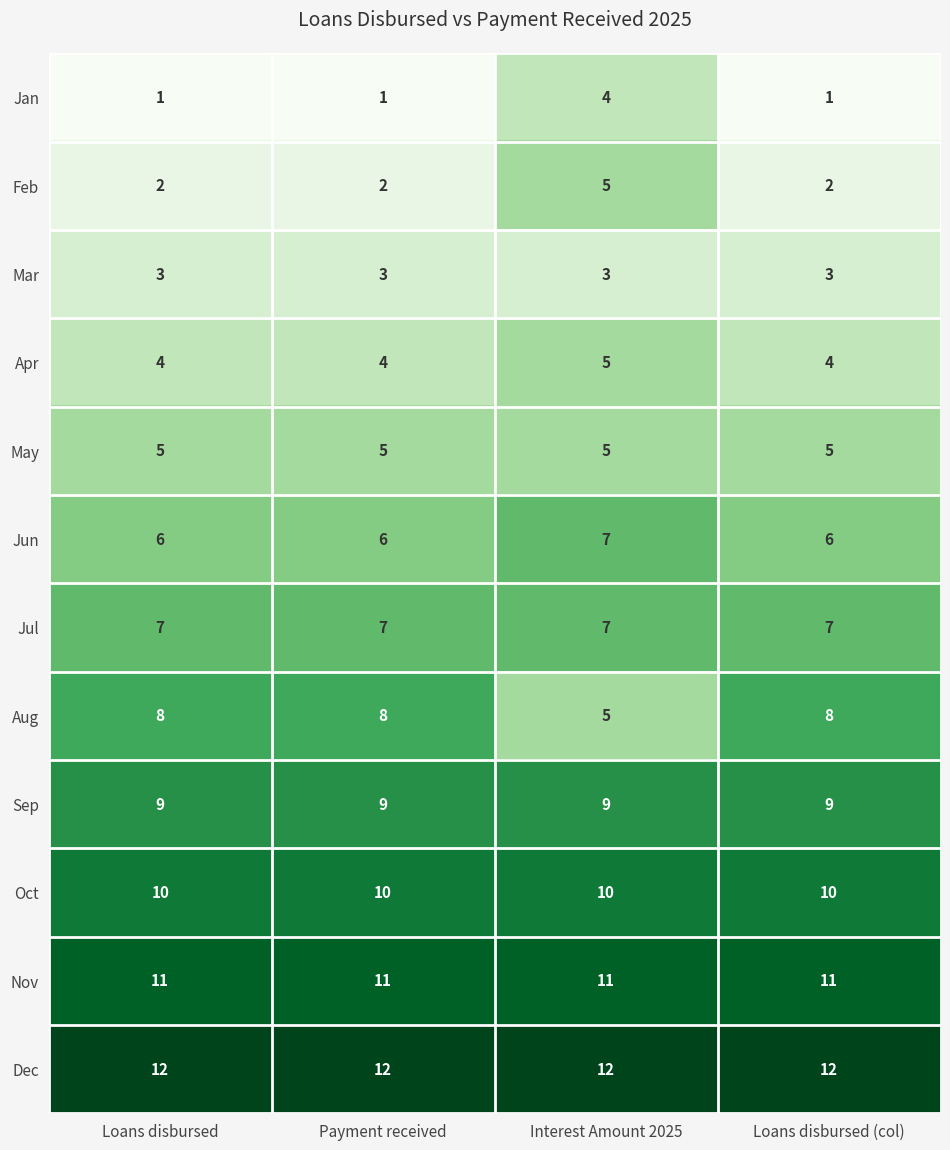

Count the Apr values in the range 4 to 5.

4